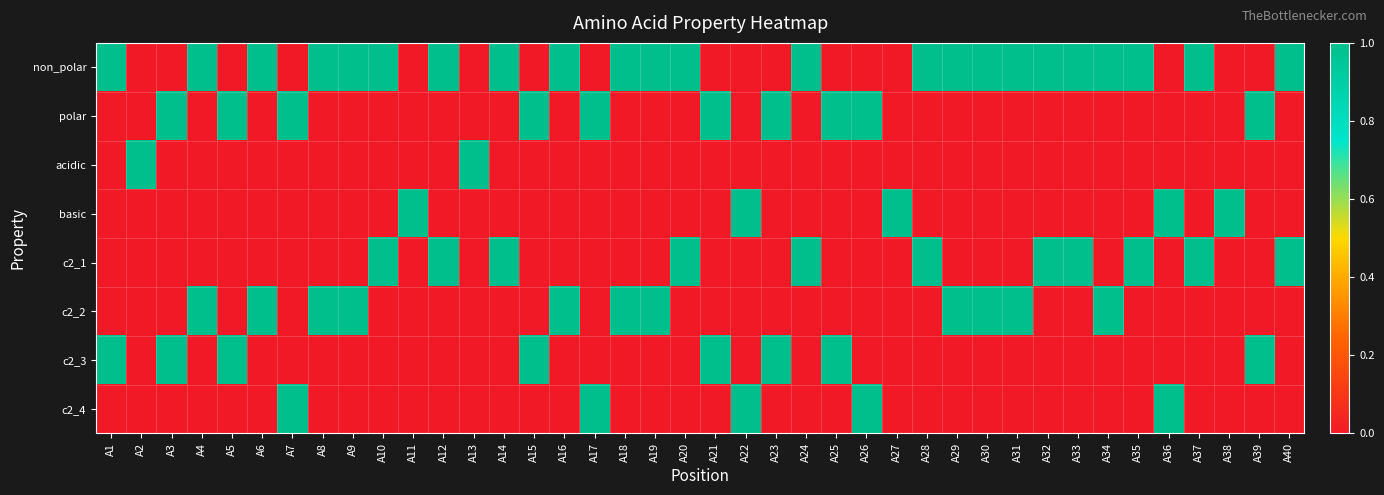

Between A9 and A6, which is larger?

A9